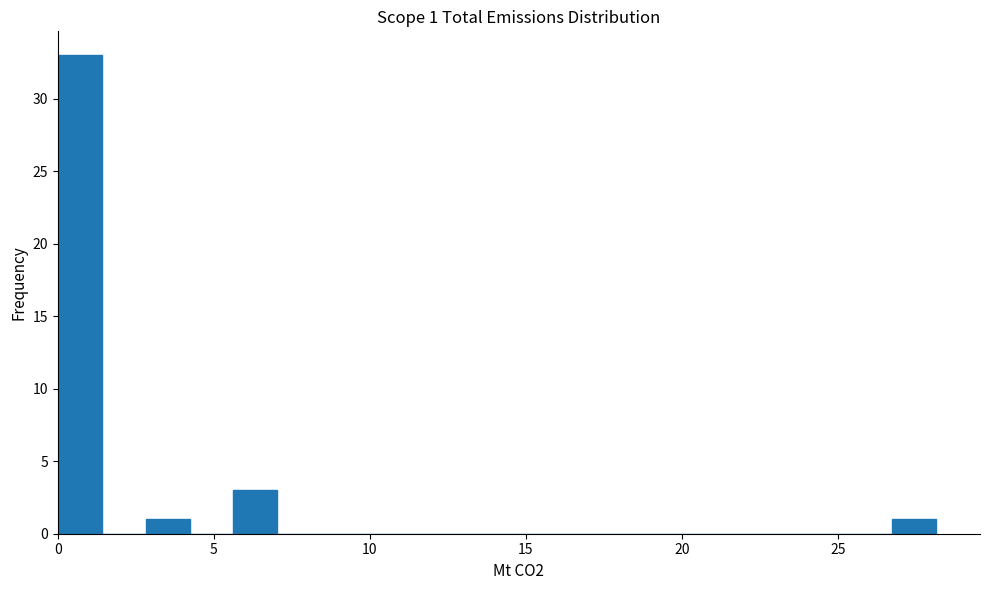

Read against the x-axis, roughly where is the centre of the tallest bar?

0.5